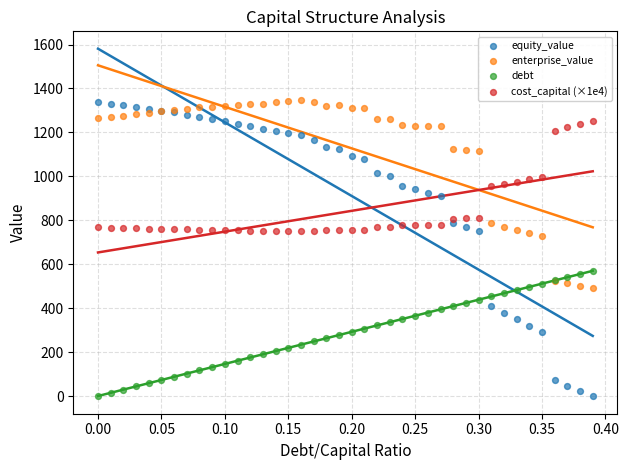

Which series has the widest spread of Y values?

equity_value